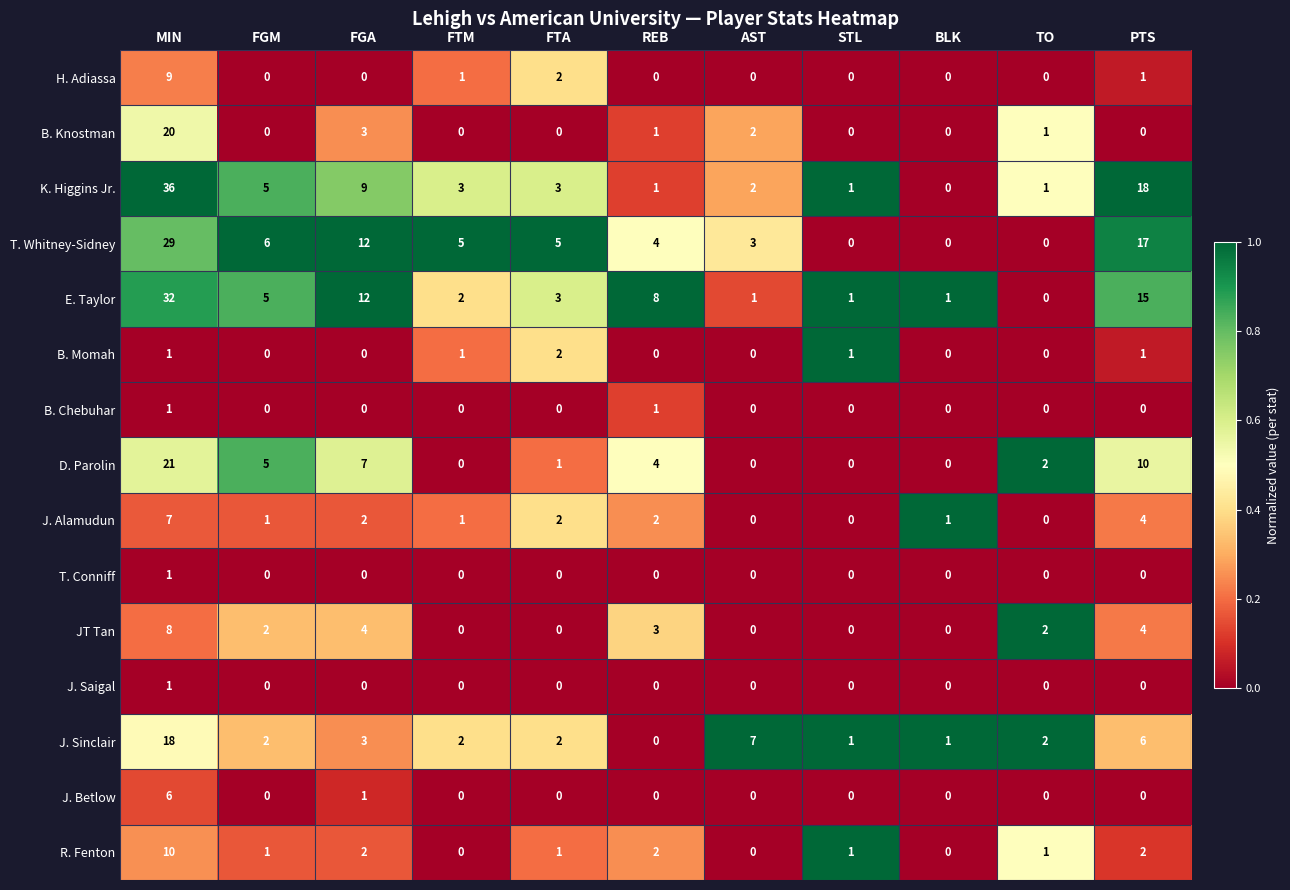

True or false: B. Momah has a value of 1 at REB.

False